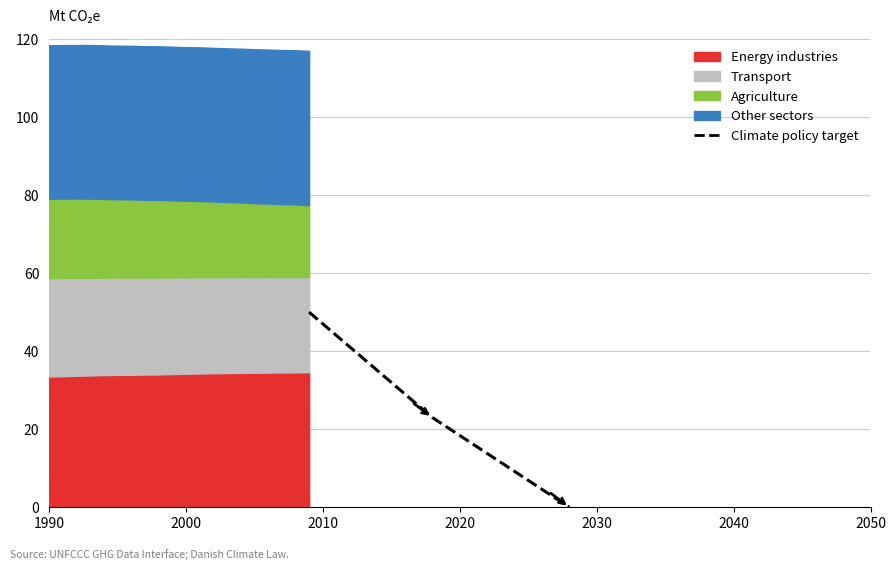

List the labels in order of value, smallest first.

2010, 2000, 1990